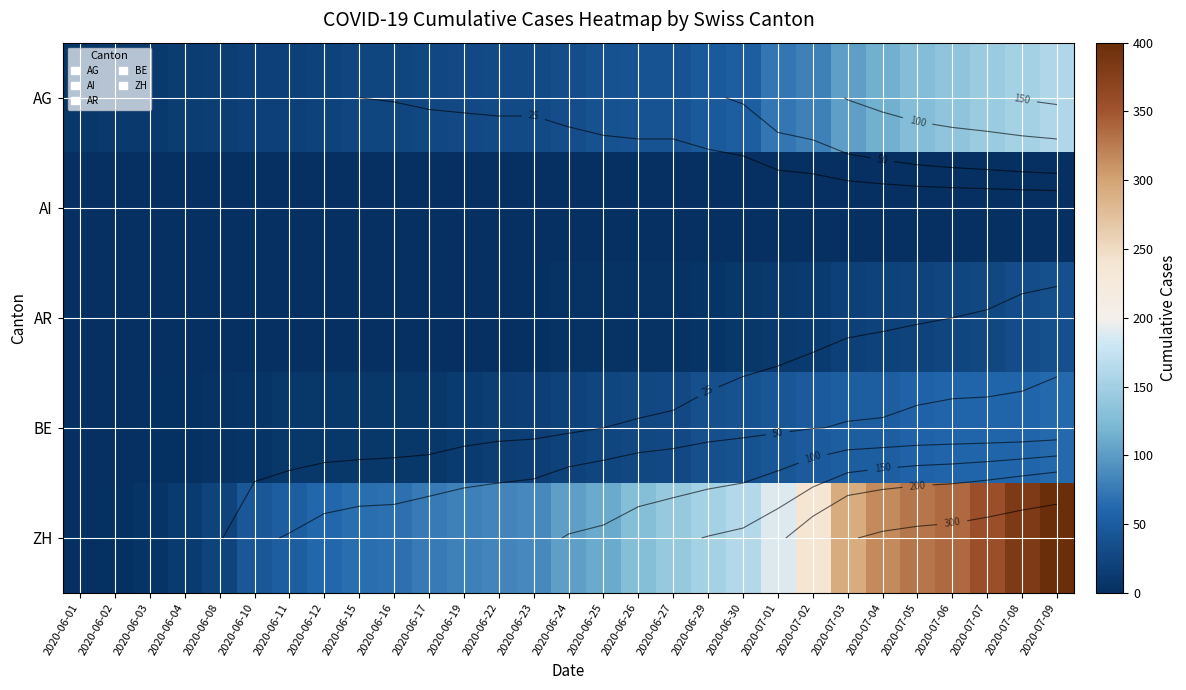

Is the value of ZH at 2020-06-26 greater than the value of BE at 2020-07-08?

Yes